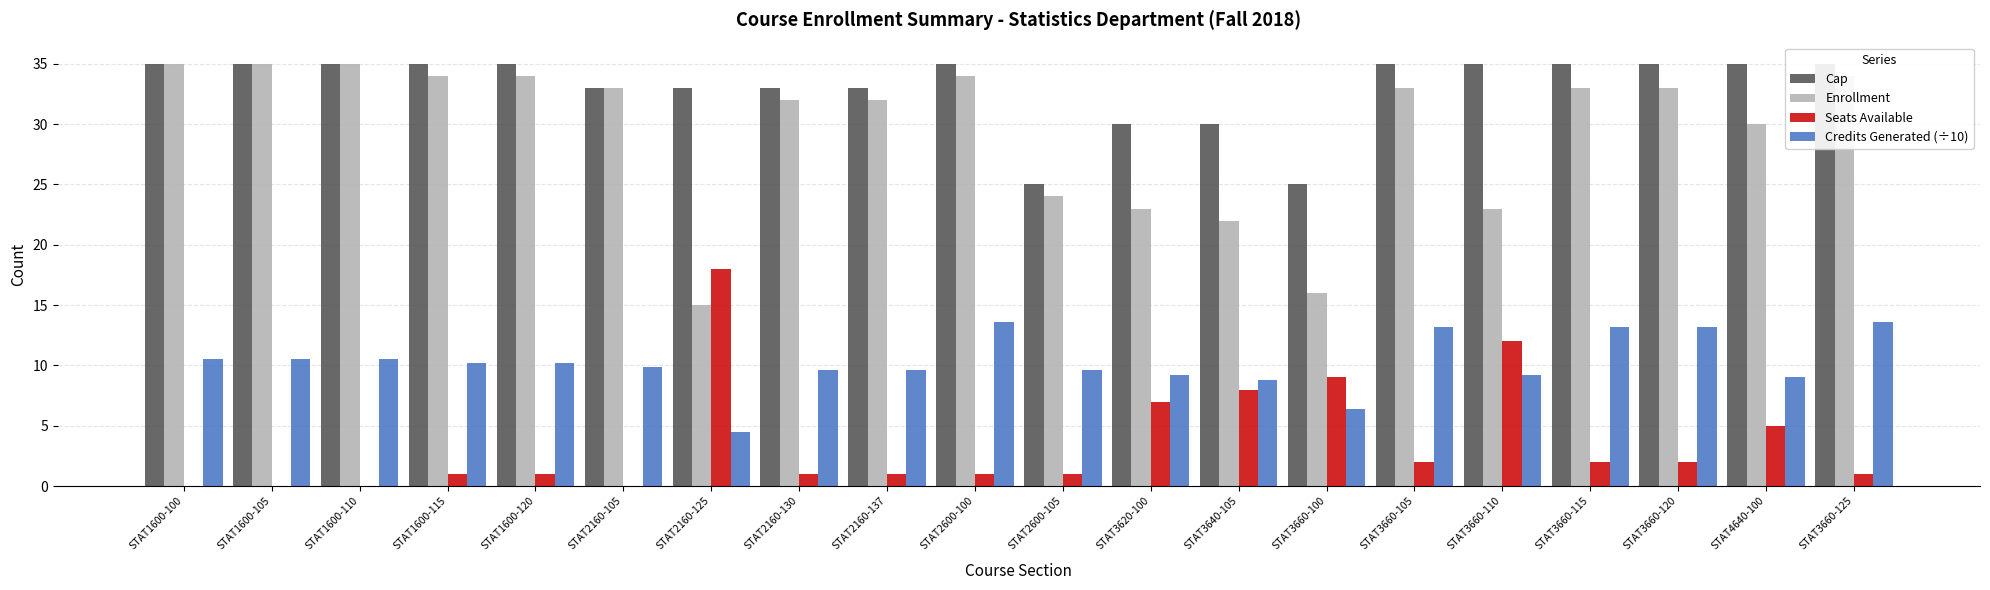

What is the value of the Enrollment bar at the 17th from the left?

33.0